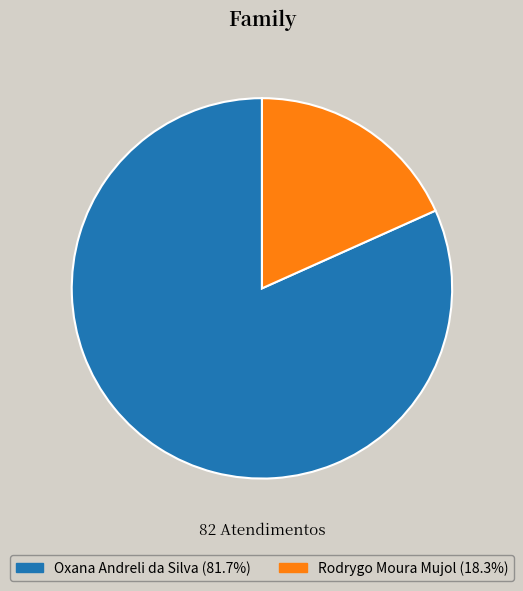

What is the largest slice in the pie chart?

Oxana Andreli da Silva